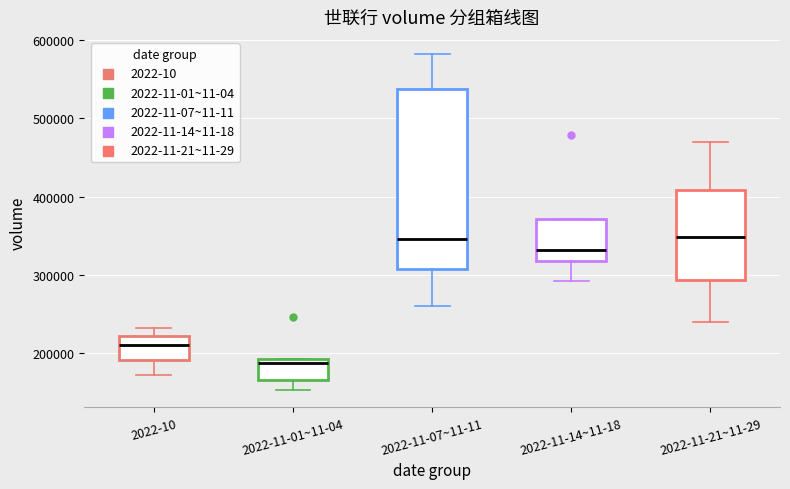

Where does the upper whisker of the box for 2022-10 end on the y-axis? The values are not printed on the chart, so give them approximately, as read against the axis.

230000